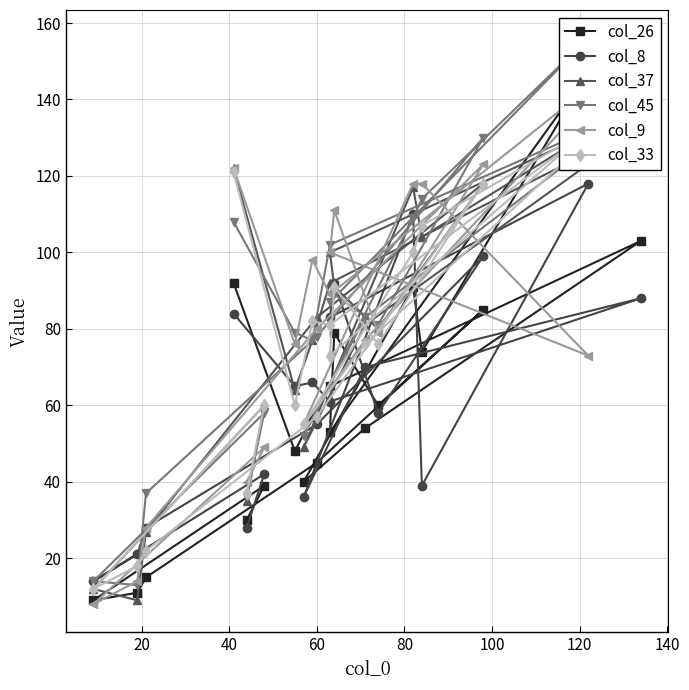

The value of col_9 at 17 is 5. True or false?

False